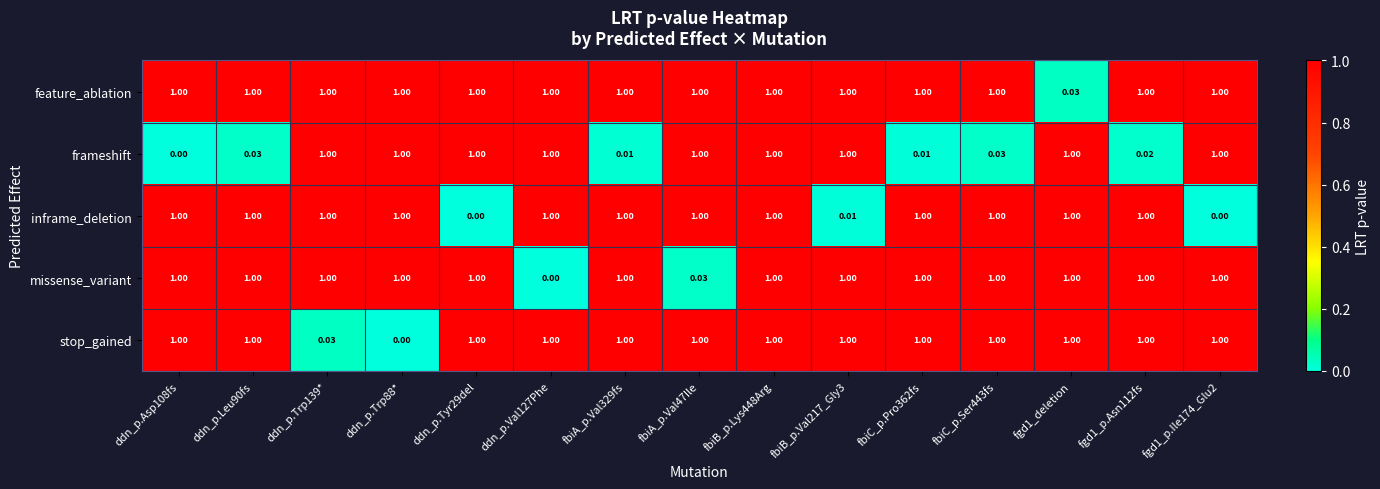

What is the total value across all series at fbiC_p.Pro362fs?

4.0